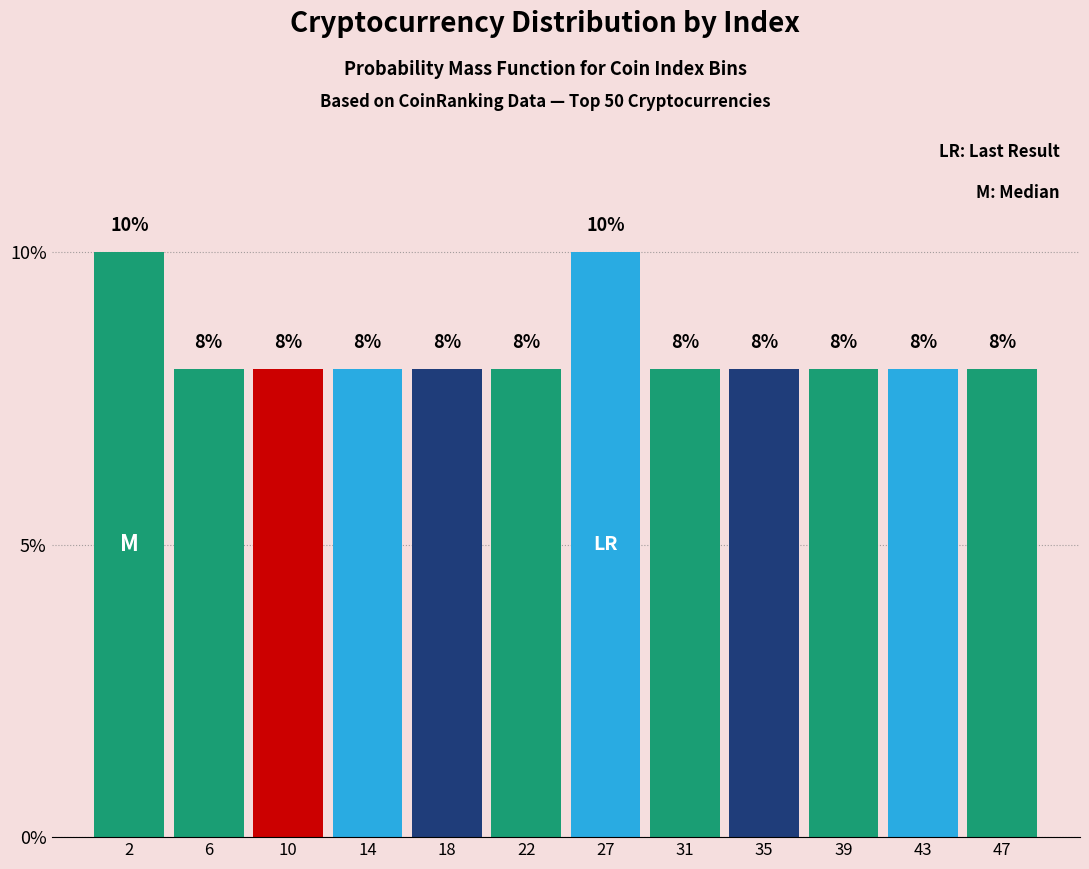

Reading left to right, what are all the values shown in this chart?

10	8	8	8	8	8	10	8	8	8	8	8